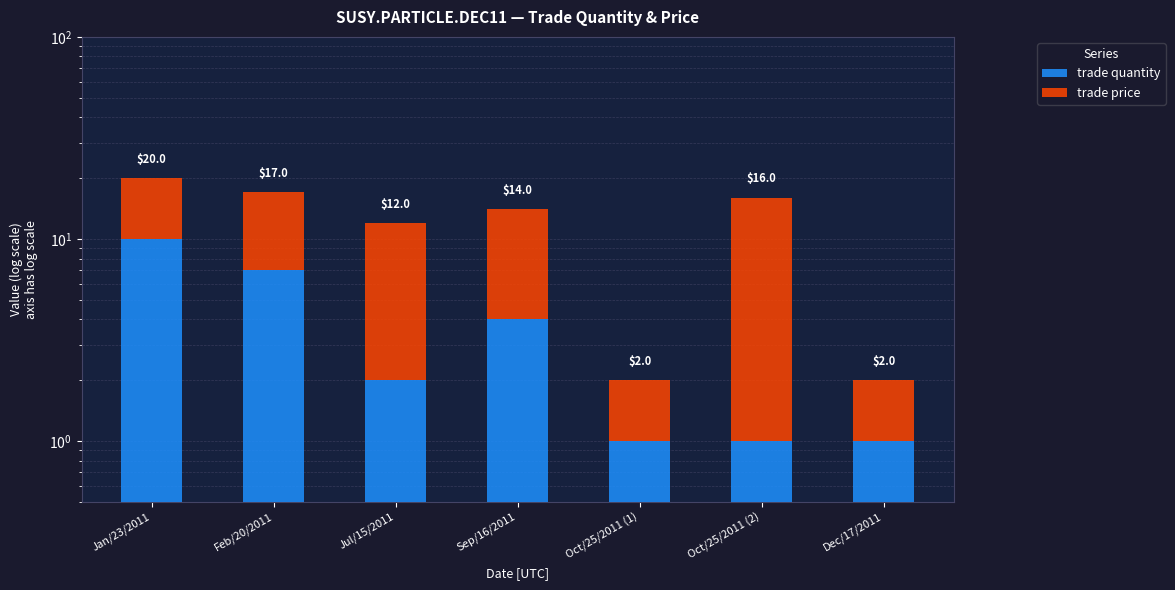

What position from the left is Feb/20/2011?

2